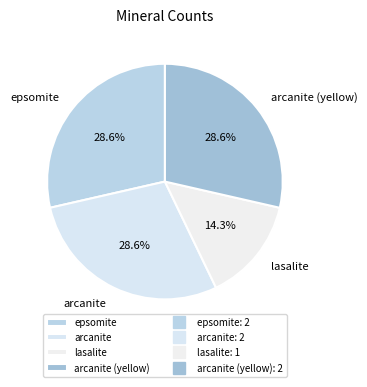

To the nearest percent, what portion does epsomite represent?

29%